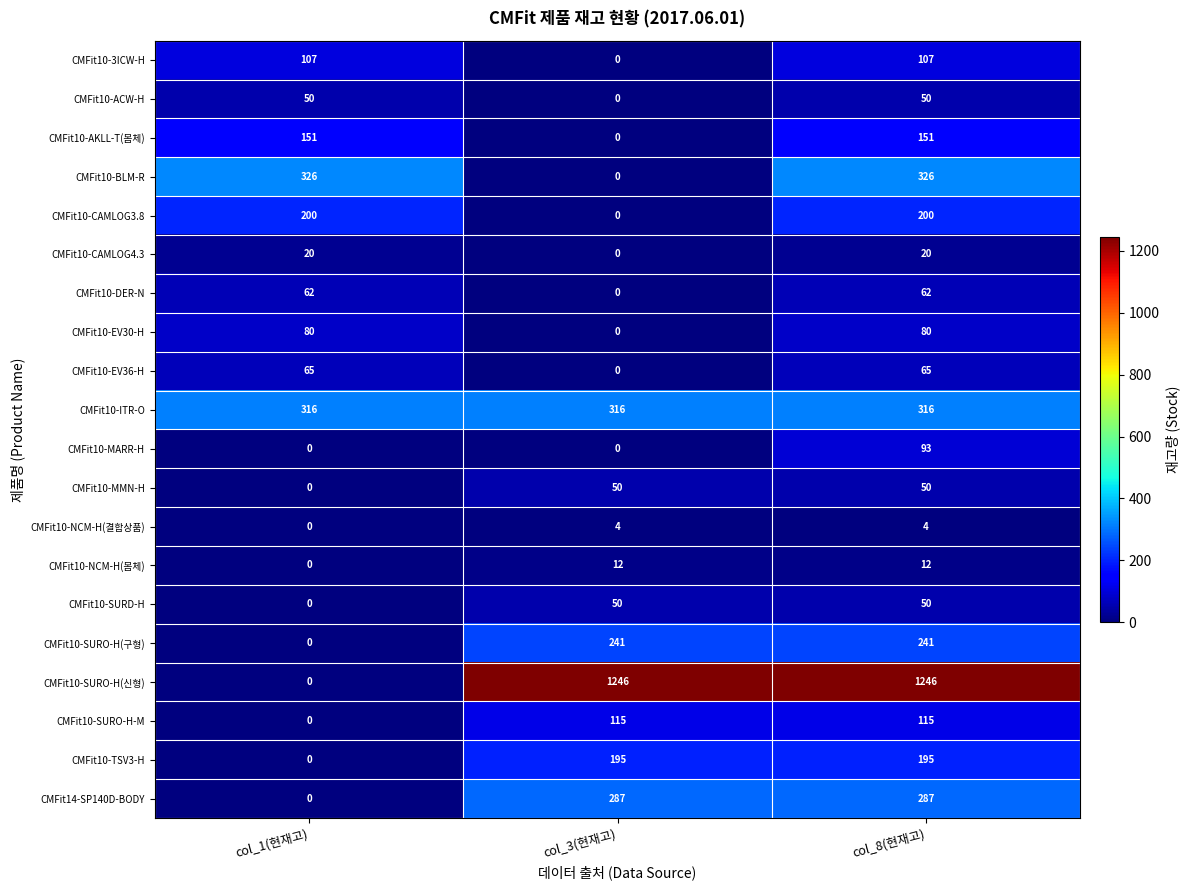

What value does the CMFit10-SURO-H(신형) series have at col_3(현재고)?

1246